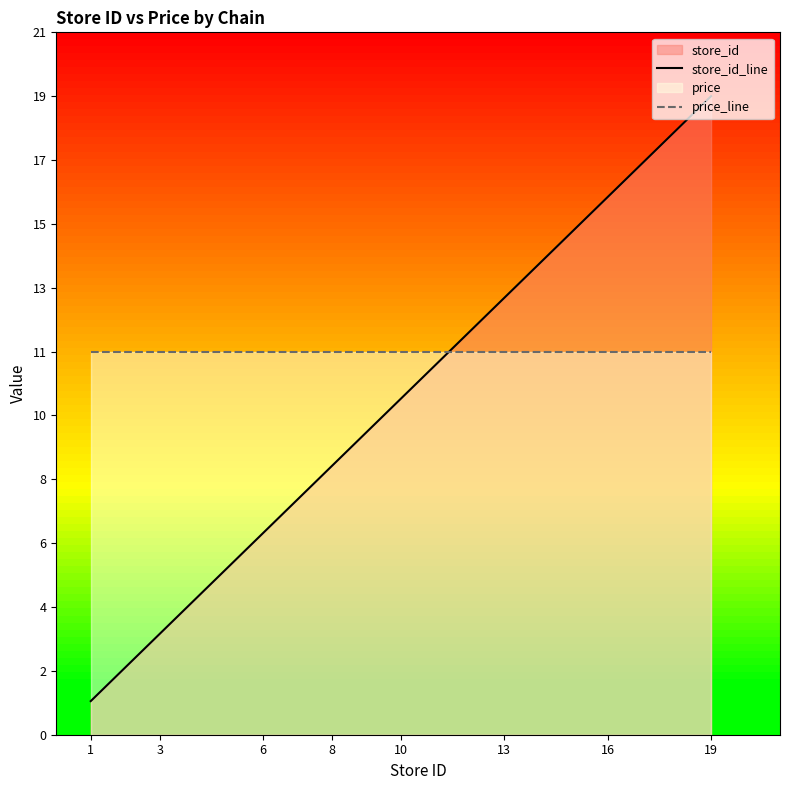

True or false: price_line and store_id_line cross at least once.

True